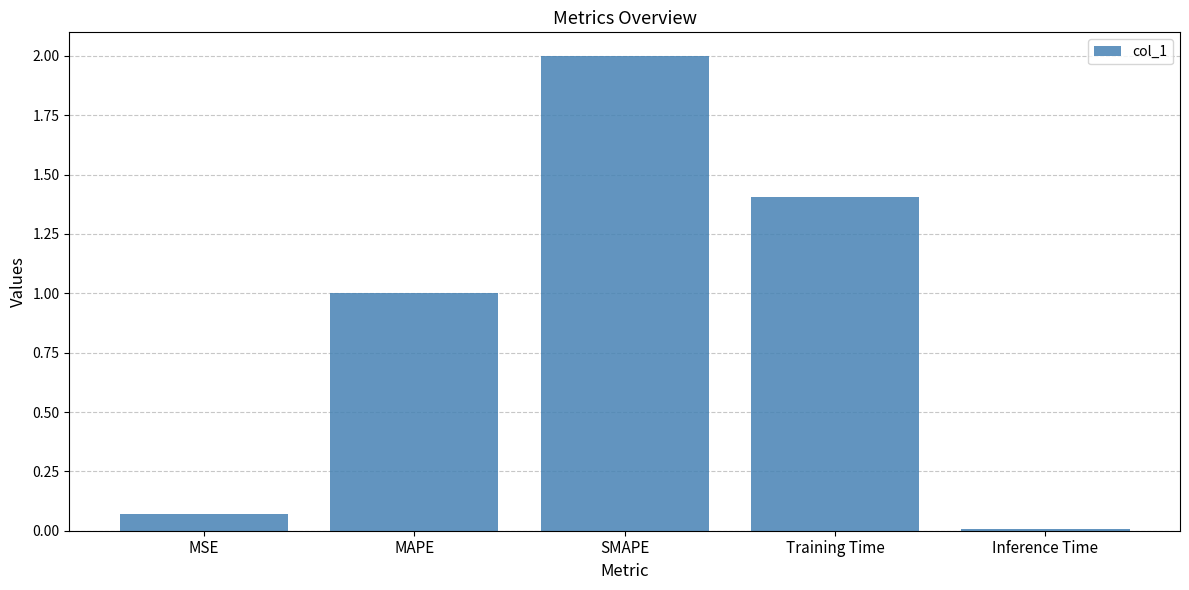

Rank the categories by value from lowest to highest.

Inference Time, MSE, MAPE, Training Time, SMAPE